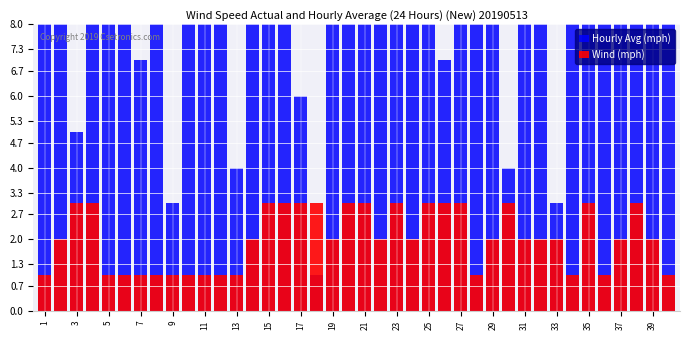

Is the value of Wind (mph) at 27 greater than the value of Hourly Avg (mph) at 7?

No